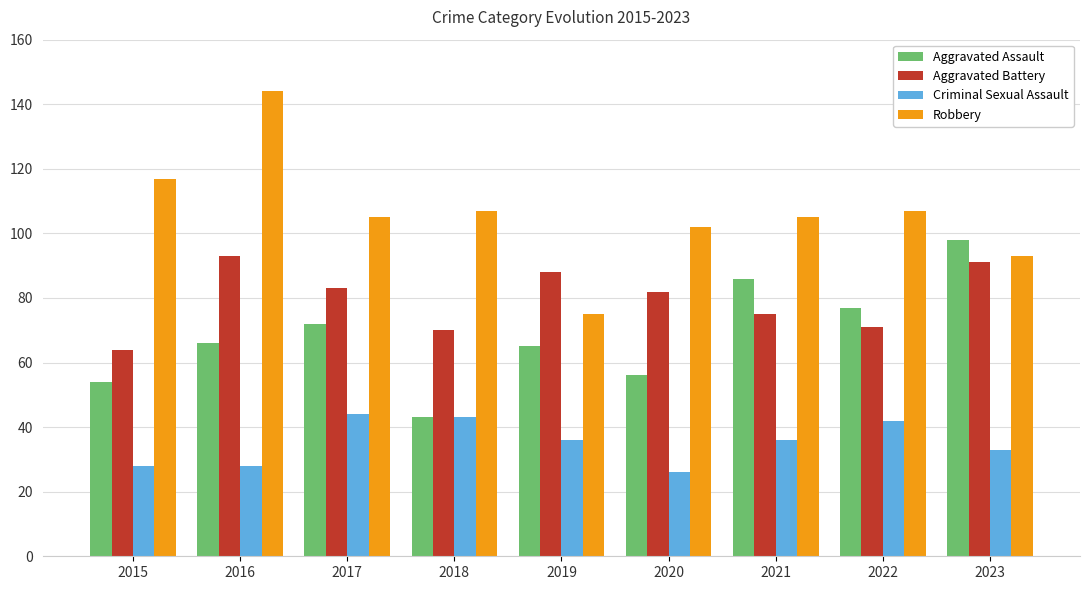

List the series in order of their peak value, highest first.

Robbery, Aggravated Assault, Aggravated Battery, Criminal Sexual Assault